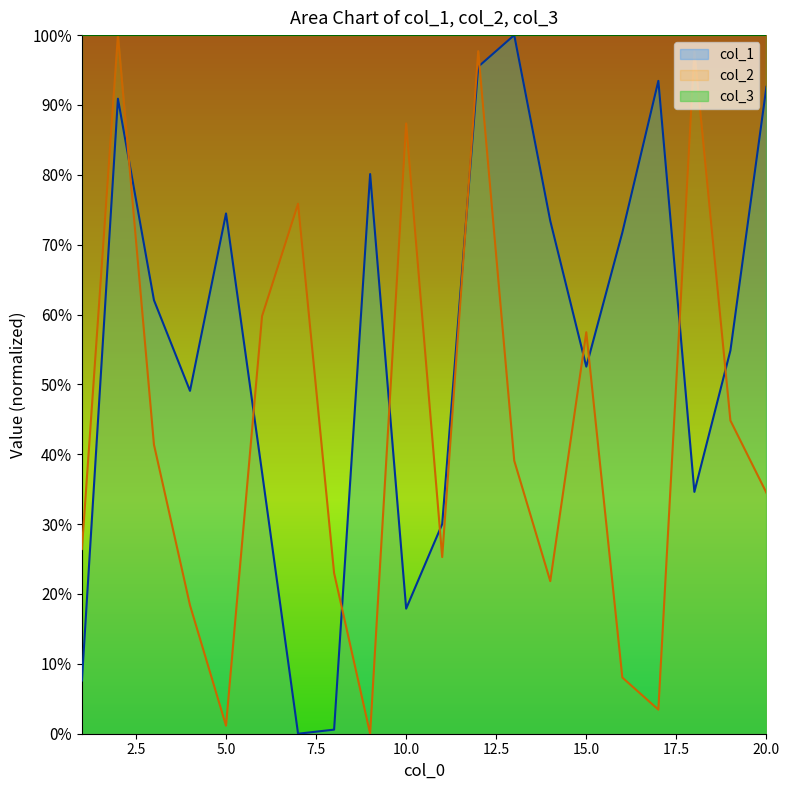

What is the spread (max minus min) of values at 7?

0.8